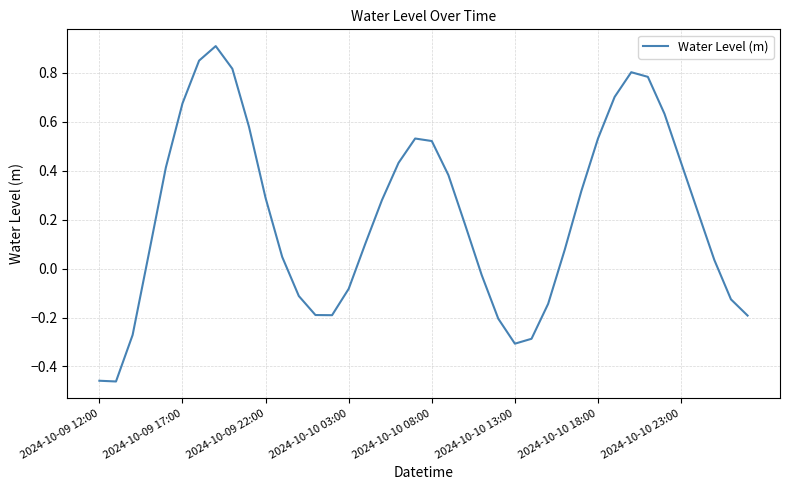

How many lines are shown in the chart?

1